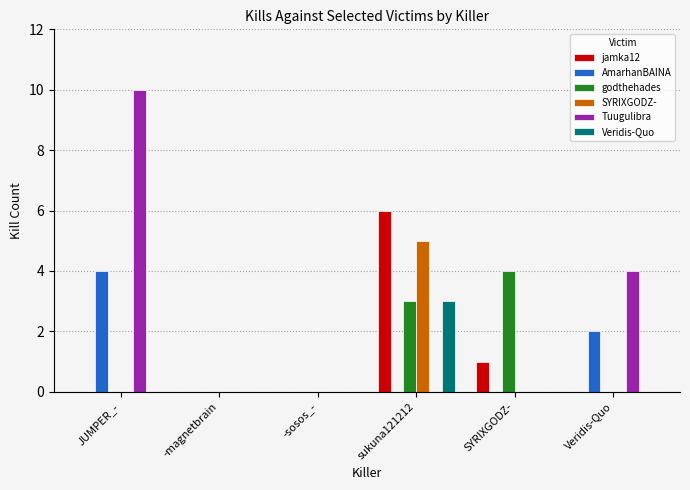

Which category has the highest value across all series?

JUMPER_-